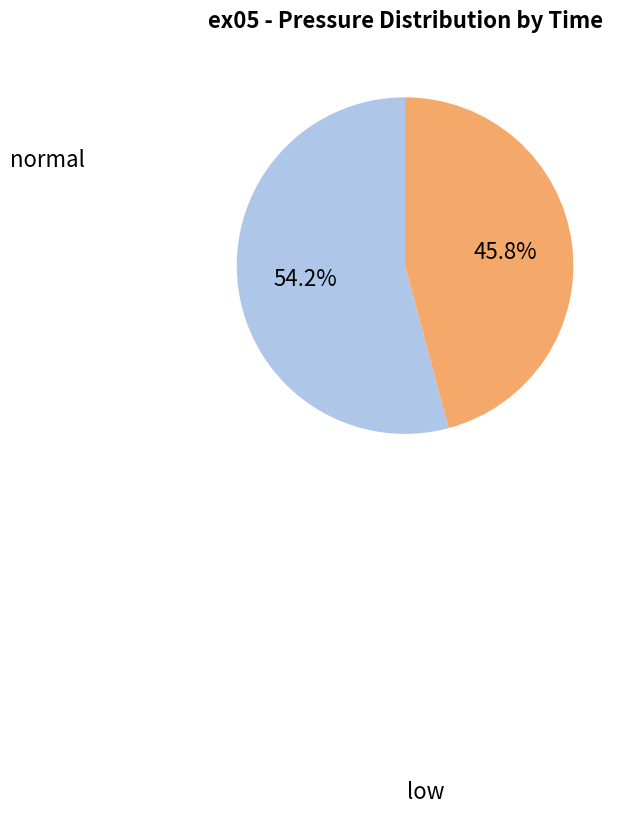

Does any single category account for the majority?

Yes